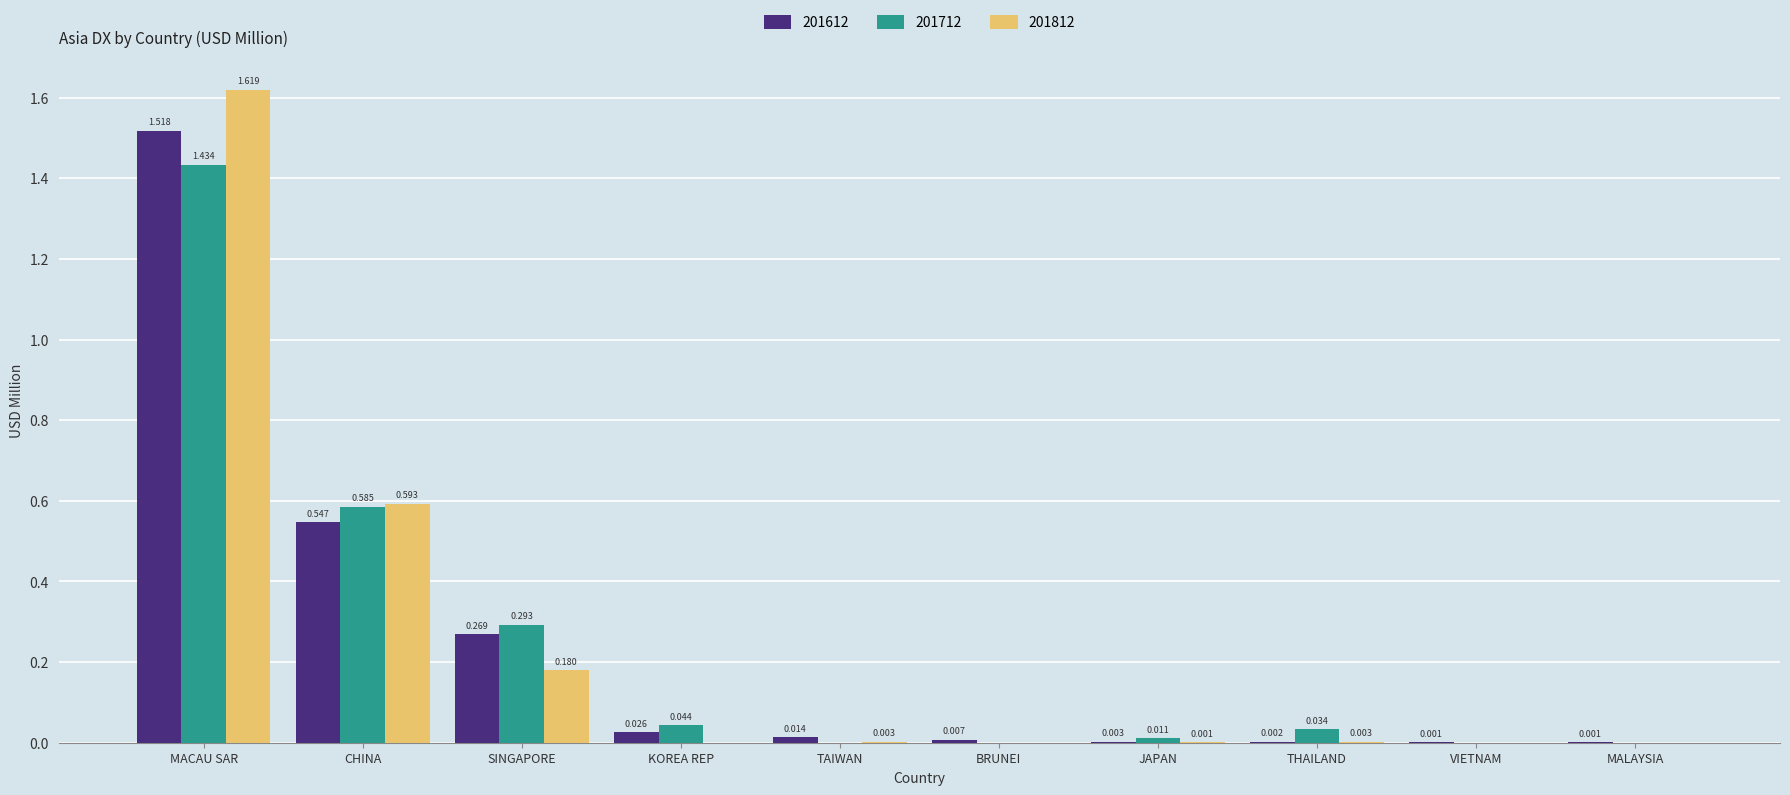

Which label corresponds to the largest value in the chart?

MACAU SAR